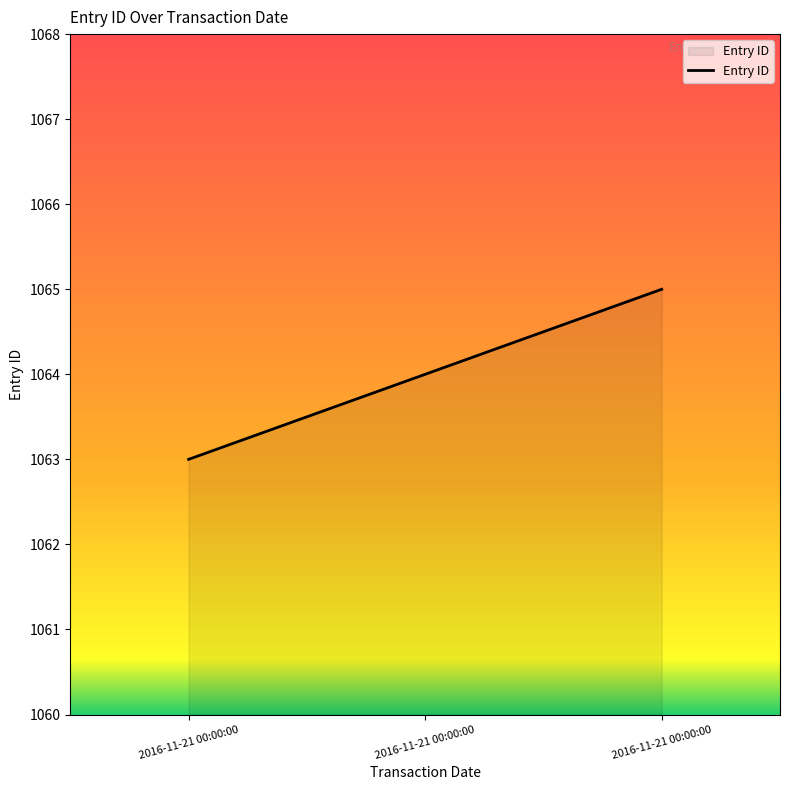

Reading left to right, transcribe all the data shown in this chart.

1063	1064	1065